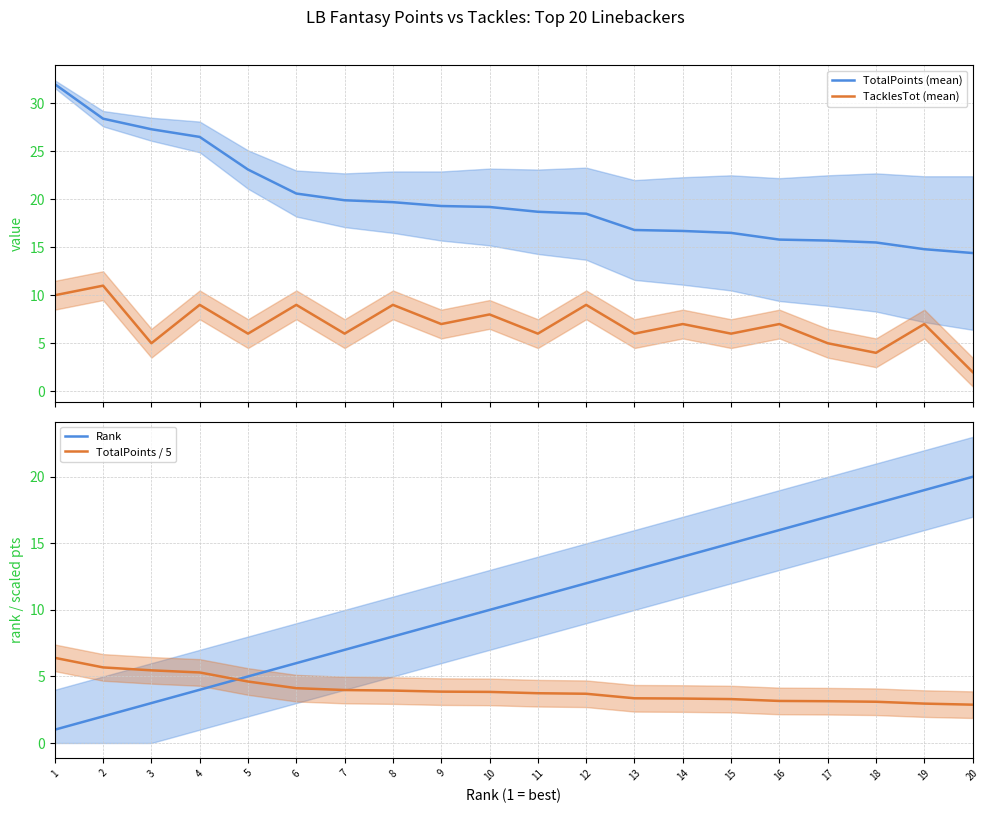

List the labels in order of TotalPoints (mean) value, smallest first.

20, 19, 18, 17, 16, 15, 14, 13, 12, 11, 10, 9, 8, 7, 6, 5, 4, 3, 2, 1